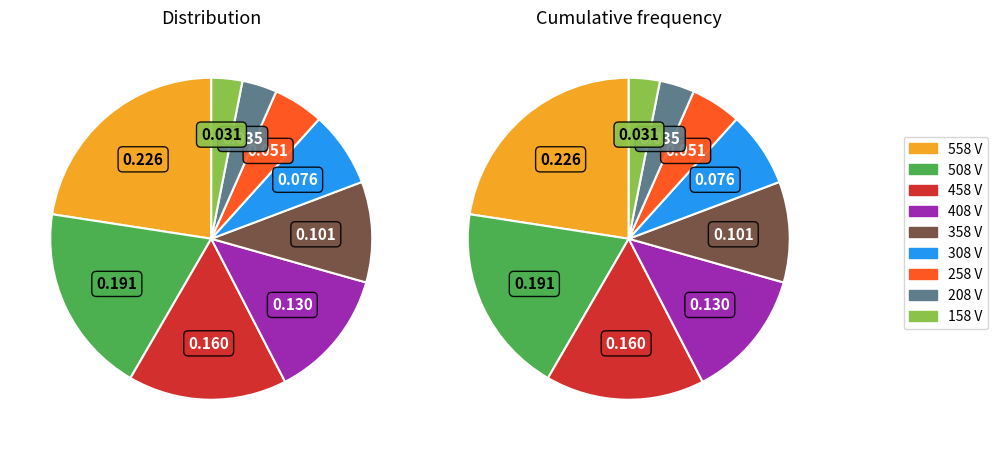

To the nearest percent, what portion does 258 V represent?

5%